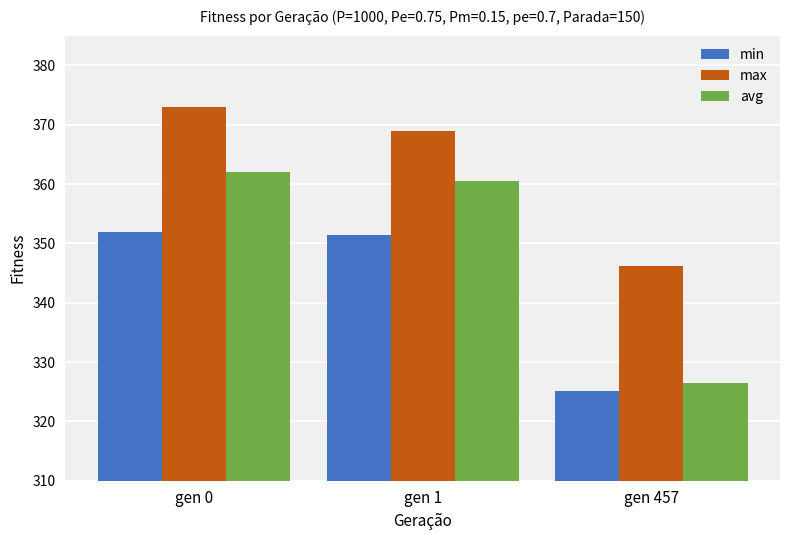

Which series changed the most between gen 0 and gen 457?

avg